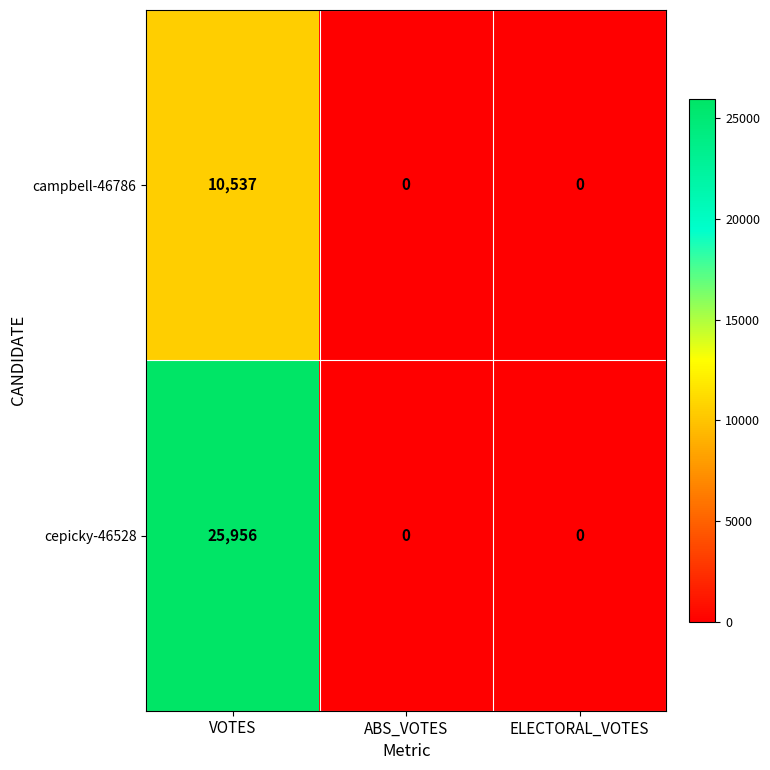

Reading left to right, transcribe all the data shown in this chart.

campbell-46786: 10537	0	0
cepicky-46528: 25956	0	0